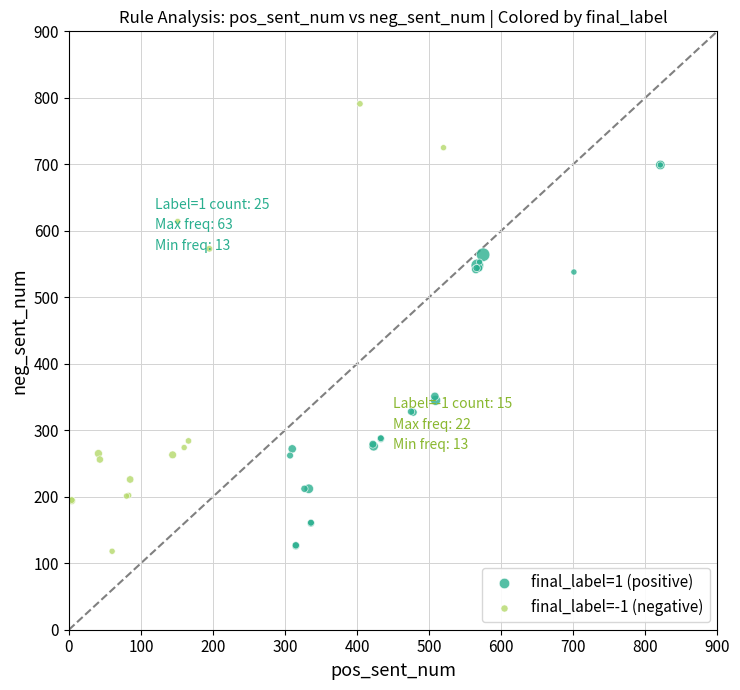

What are all the series names shown in the legend?

final_label=1 (positive), final_label=-1 (negative)